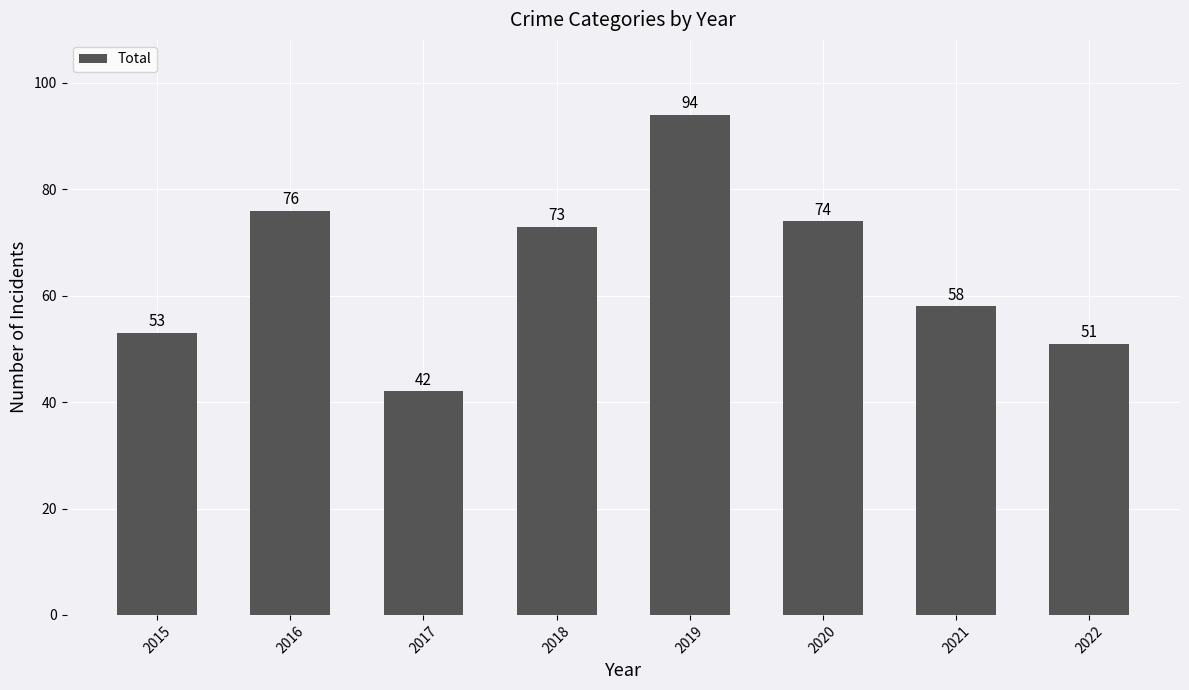

How many bars are there in total?

8